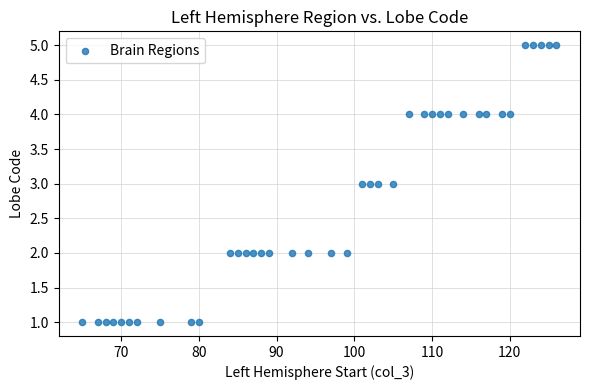

What is the range of Y values (max minus min)?

4